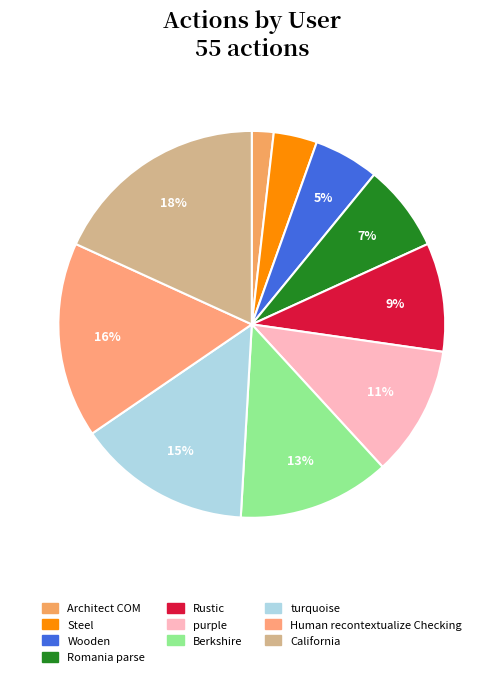

Is there a majority slice in this chart?

No